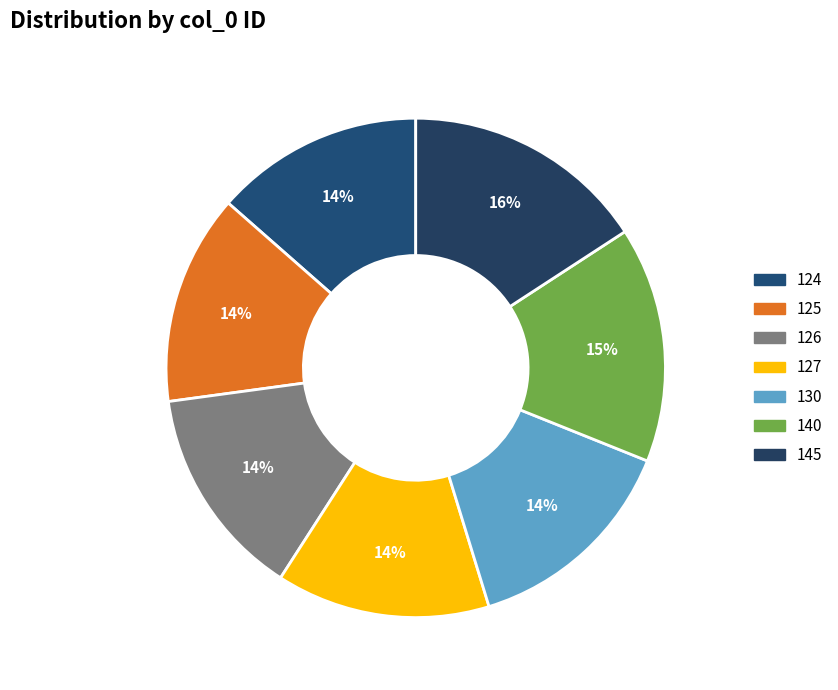

How many slices are in this pie chart?

7